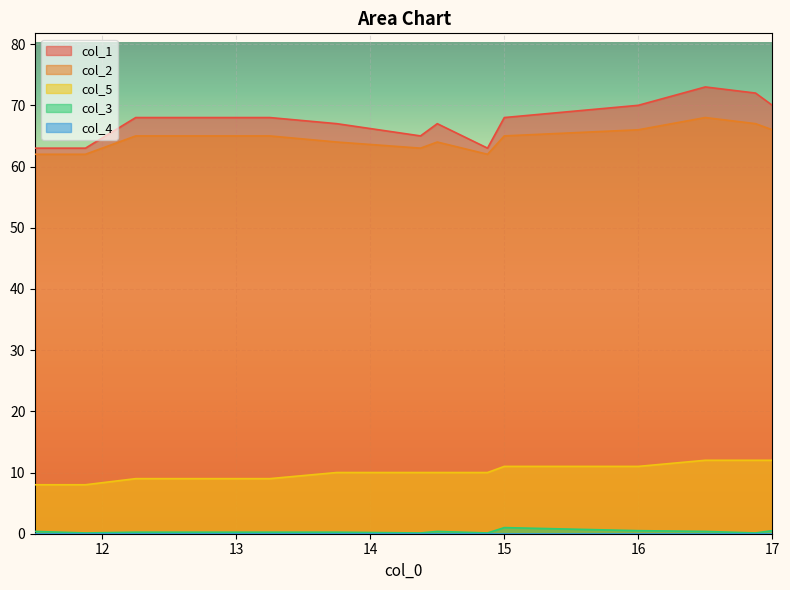

What is the lowest value of the col_3 series?

0.1